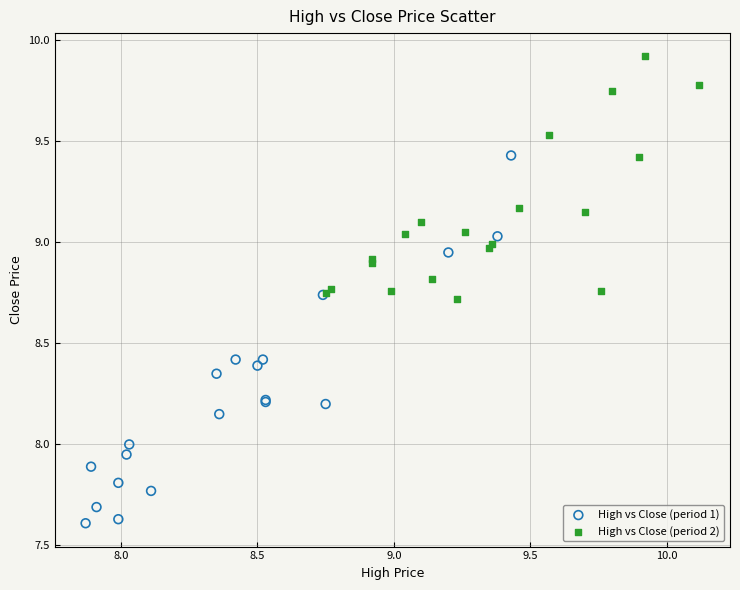

Which series has the largest Y range (max minus min)?

High vs Close (period 1)